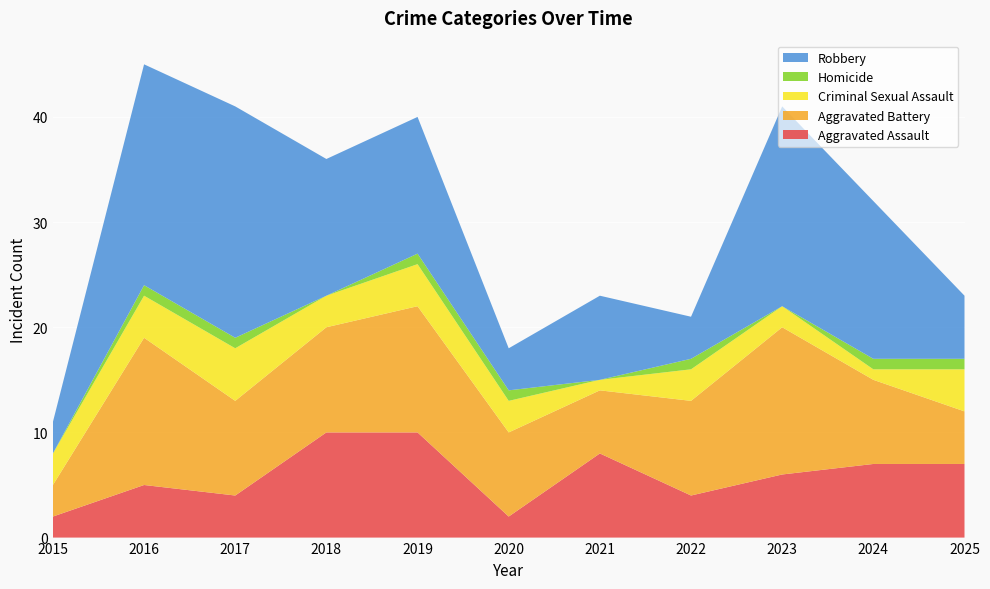

Reading left to right, extract all data points from this chart.

Aggravated Assault: 2015=2	2016=5	2017=4	2018=10	2019=10	2020=2	2021=8	2022=4	2023=6	2024=7	2025=7
Aggravated Battery: 2015=3	2016=14	2017=9	2018=10	2019=12	2020=8	2021=6	2022=9	2023=14	2024=8	2025=5
Criminal Sexual Assault: 2015=3	2016=4	2017=5	2018=3	2019=4	2020=3	2021=1	2022=3	2023=2	2024=1	2025=4
Homicide: 2015=0	2016=1	2017=1	2018=0	2019=1	2020=1	2021=0	2022=1	2023=0	2024=1	2025=1
Robbery: 2015=3	2016=21	2017=22	2018=13	2019=13	2020=4	2021=8	2022=4	2023=19	2024=15	2025=6